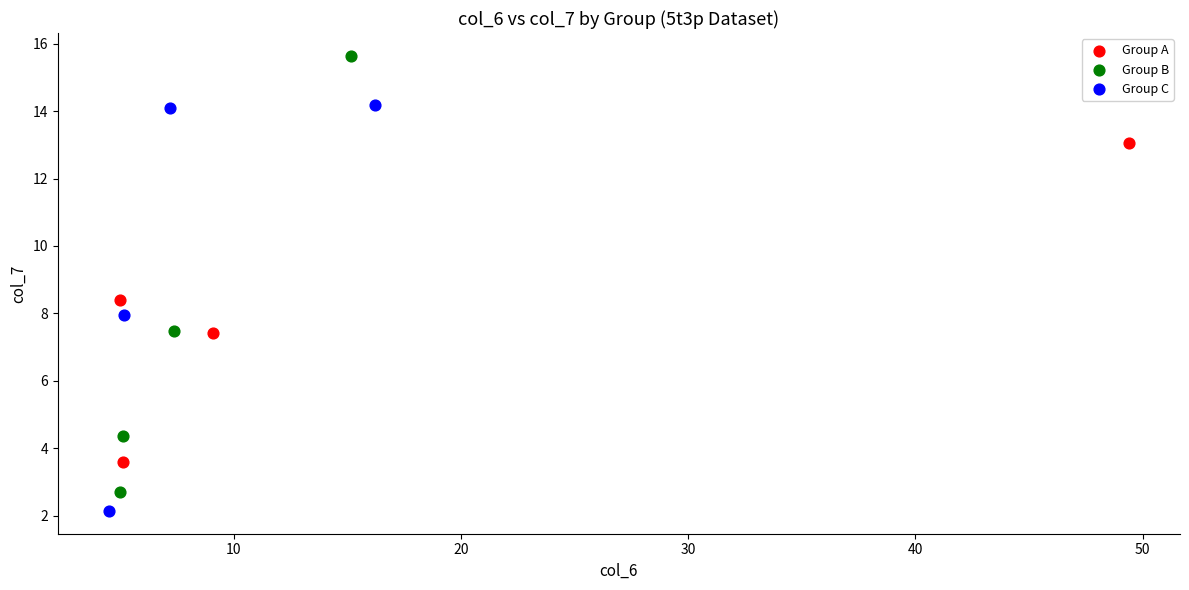

Which series has the largest Y range (max minus min)?

Group B